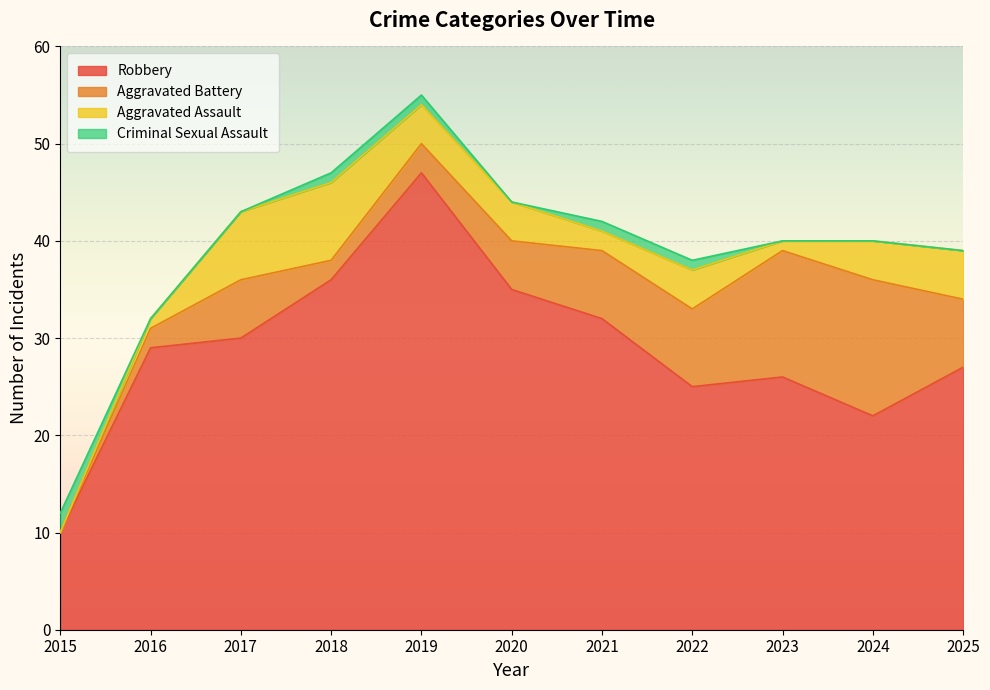

How many interior local valleys does the Aggravated Assault series have?

2